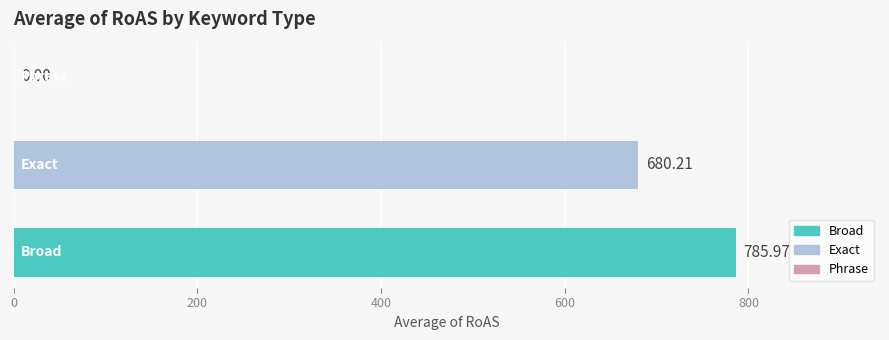

How many series are shown in this chart?

1